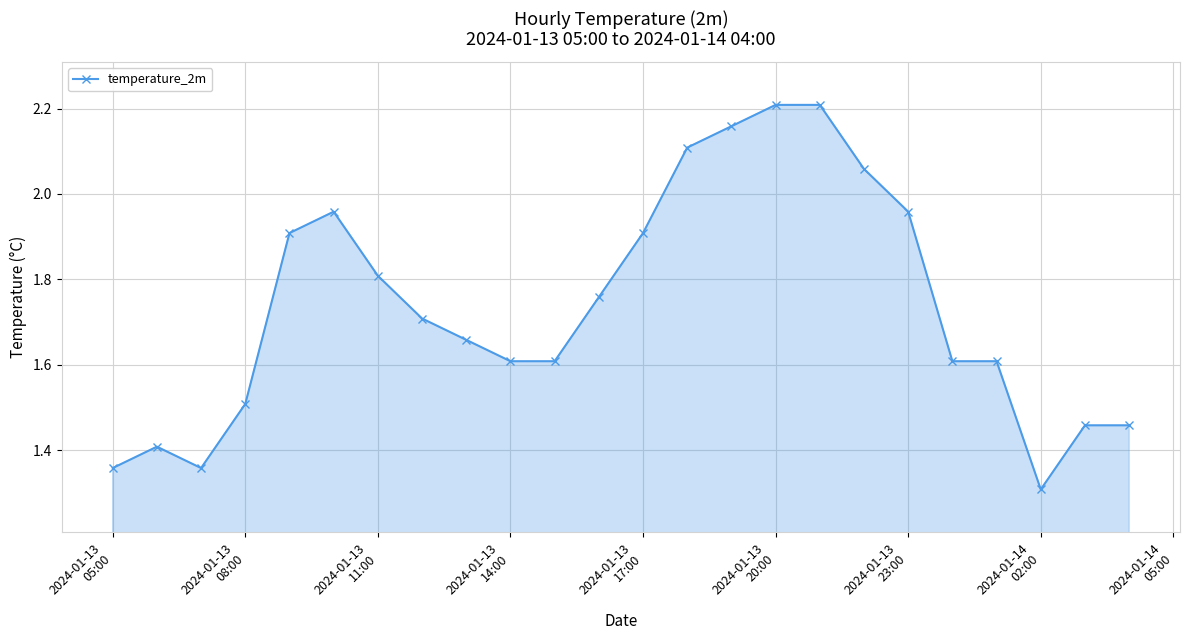

What is the minimum value shown in the chart?

1.3